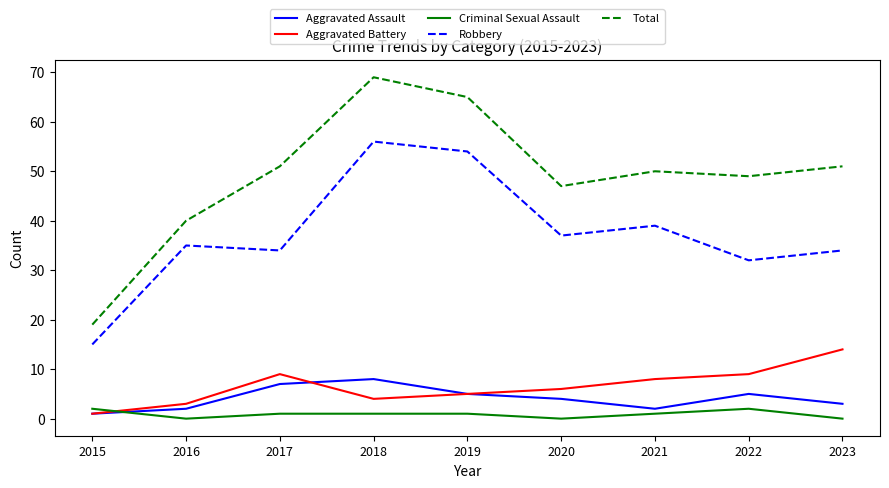

The Total series shows 22 at 2021. True or false?

False